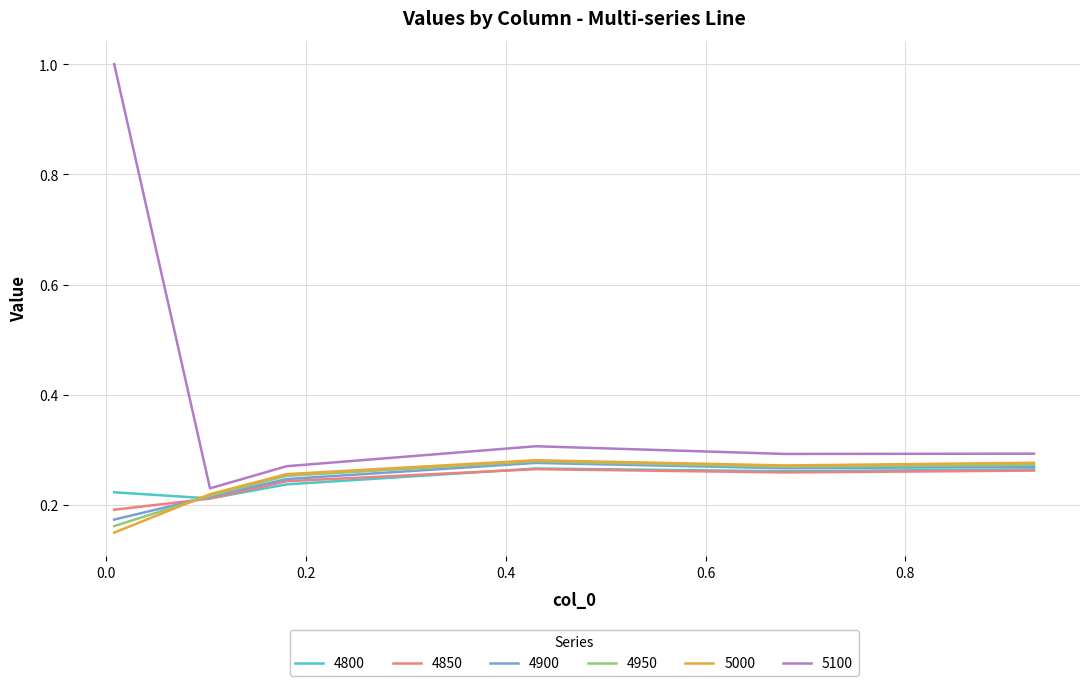

Which series has the largest total across all categories?

5100